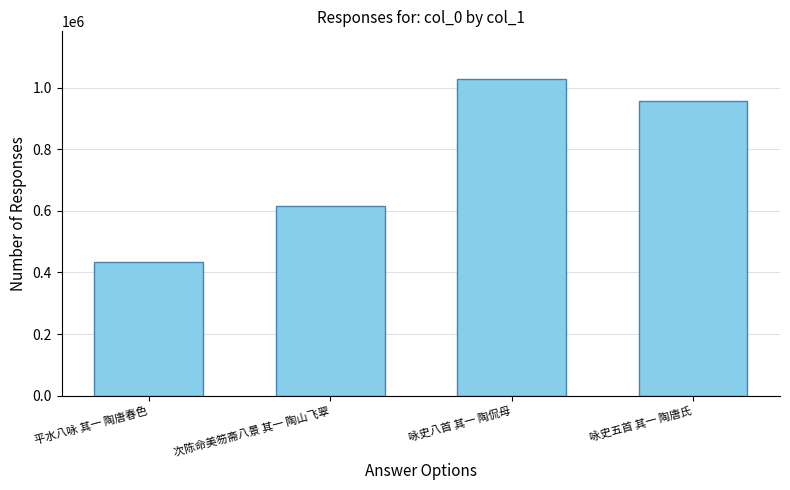

The value at 咏史五首 其一 陶唐氏 is 955295. True or false?

True